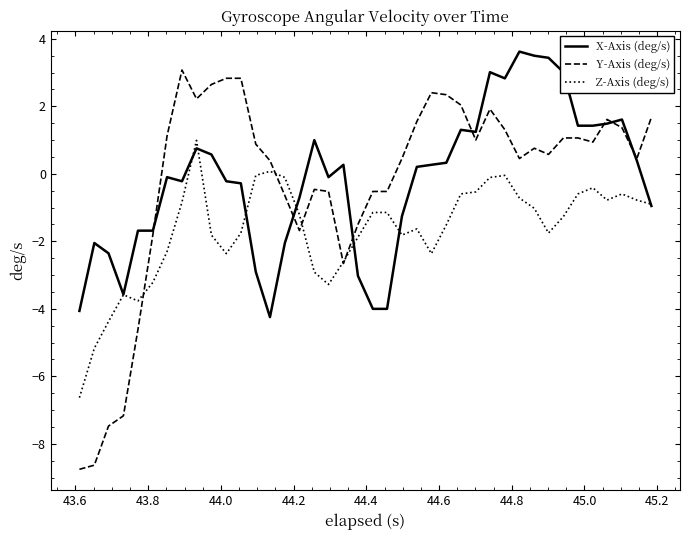

Rank the series by their maximum value, from lowest to highest.

Z-Axis (deg/s), Y-Axis (deg/s), X-Axis (deg/s)